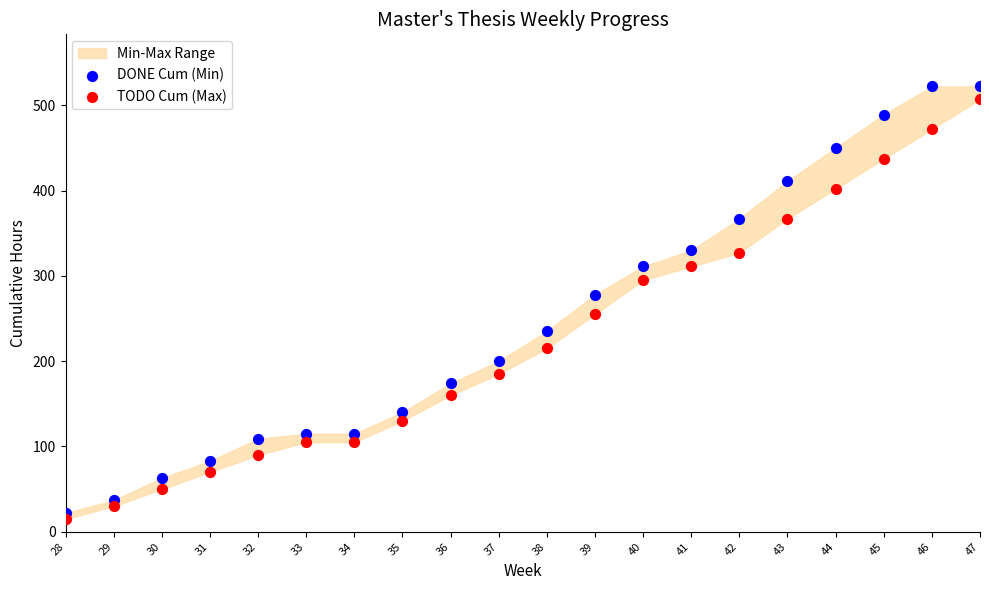

Which series has the largest Y range (max minus min)?

DONE Cum (Min)